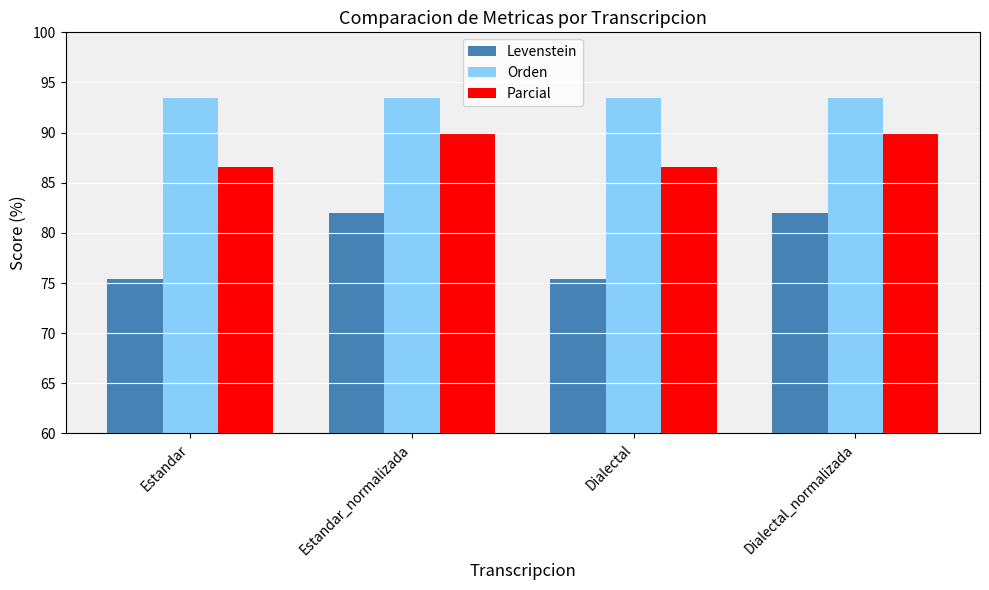

The Parcial series shows 47.3 at Dialectal_normalizada. True or false?

False